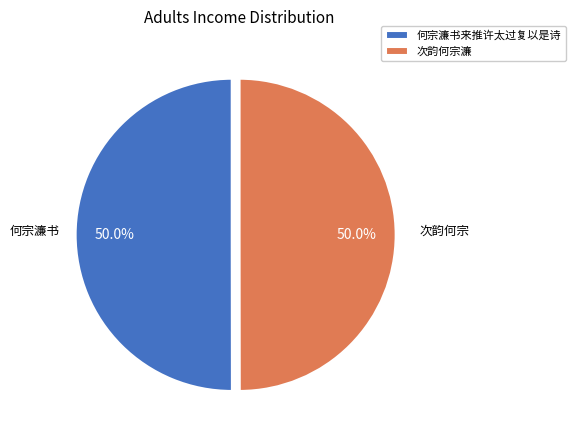

To the nearest percent, what percentage of the pie is 次韵何宗濂?

50%